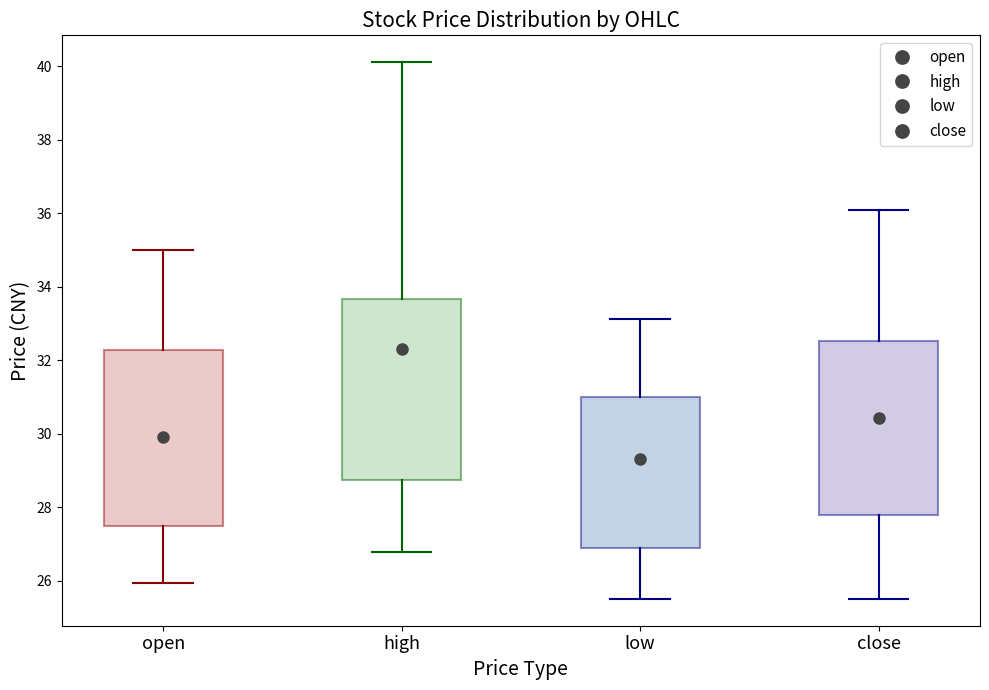

Reading left to right, read every box against the y-axis: the position of its median line, the range the box covers, and the ends of its whiskers. The values are not printed on the chart, so give them approximately, as read against the axis.

open: median 30.0, box 27.4 to 32.2, whiskers 26.0 to 35.0
high: median 32.4, box 28.8 to 33.6, whiskers 26.8 to 40.2
low: median 29.4, box 26.8 to 31.0, whiskers 25.6 to 33.2
close: median 30.4, box 27.8 to 32.6, whiskers 25.6 to 36.0